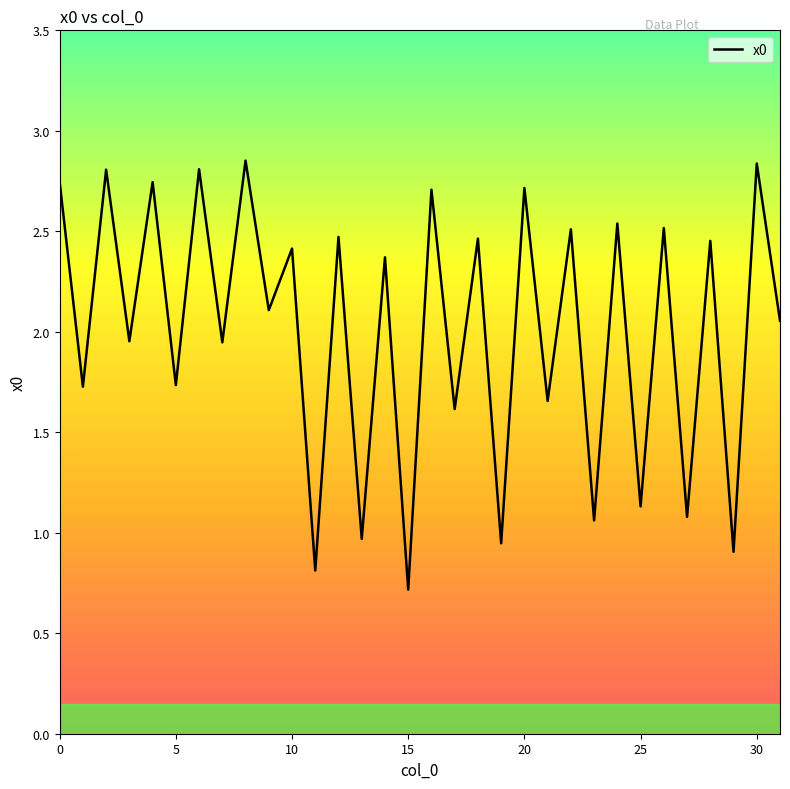

What is the smallest value displayed?

0.7